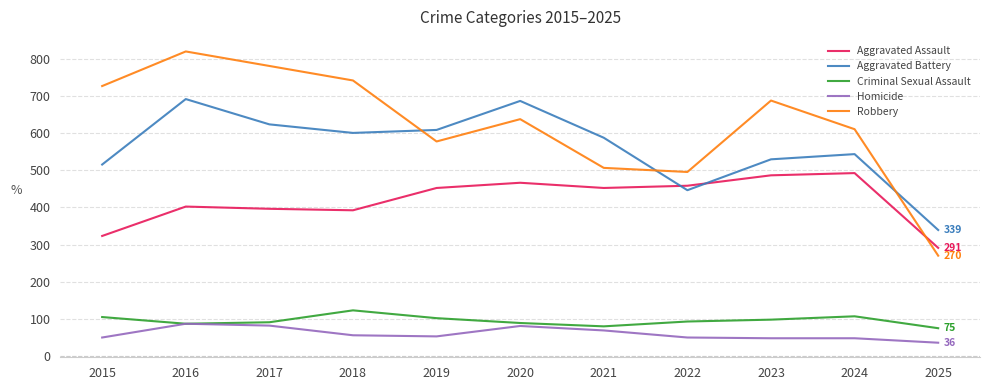

At which category is the sum across all series the highest?

2016